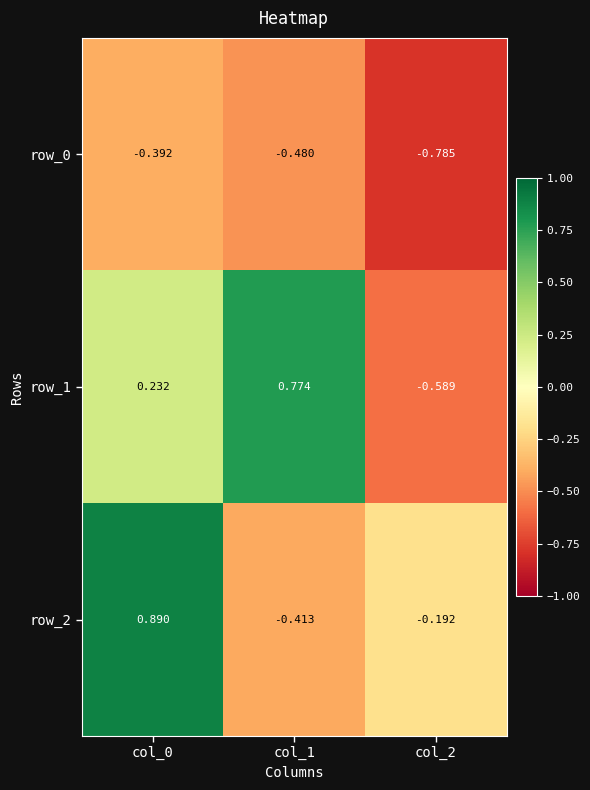

Rank the series at col_0 from lowest to highest value.

row_0, row_1, row_2